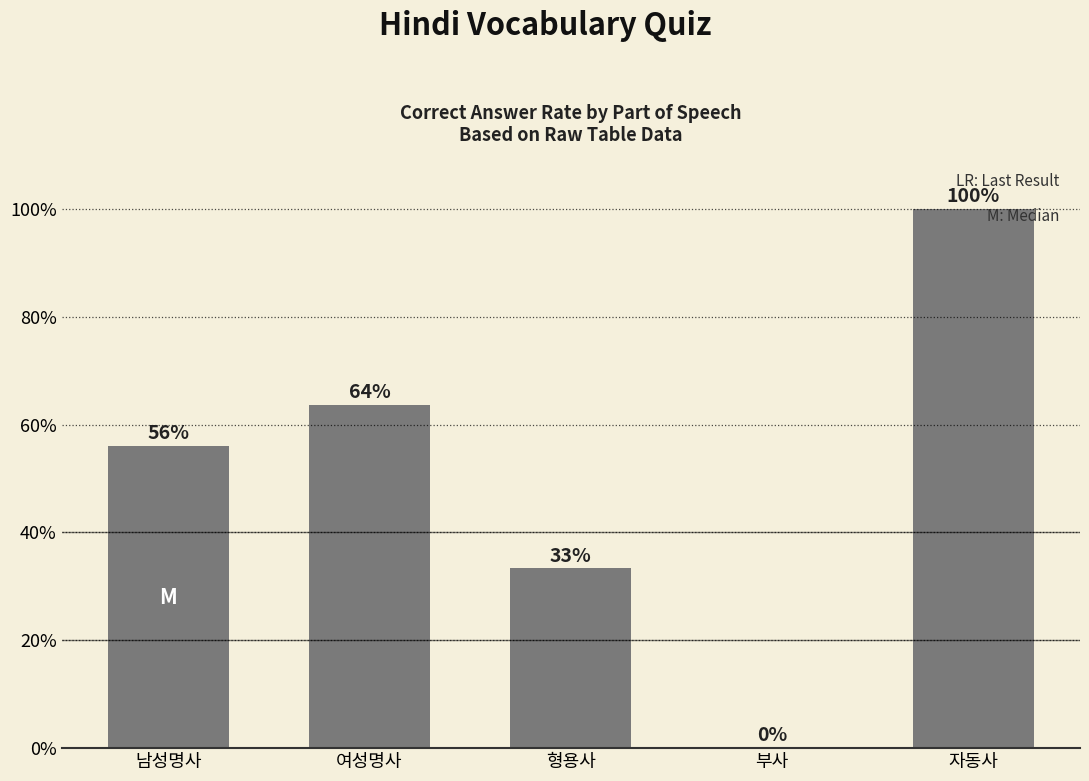

What is the maximum value shown in the chart?

1.0